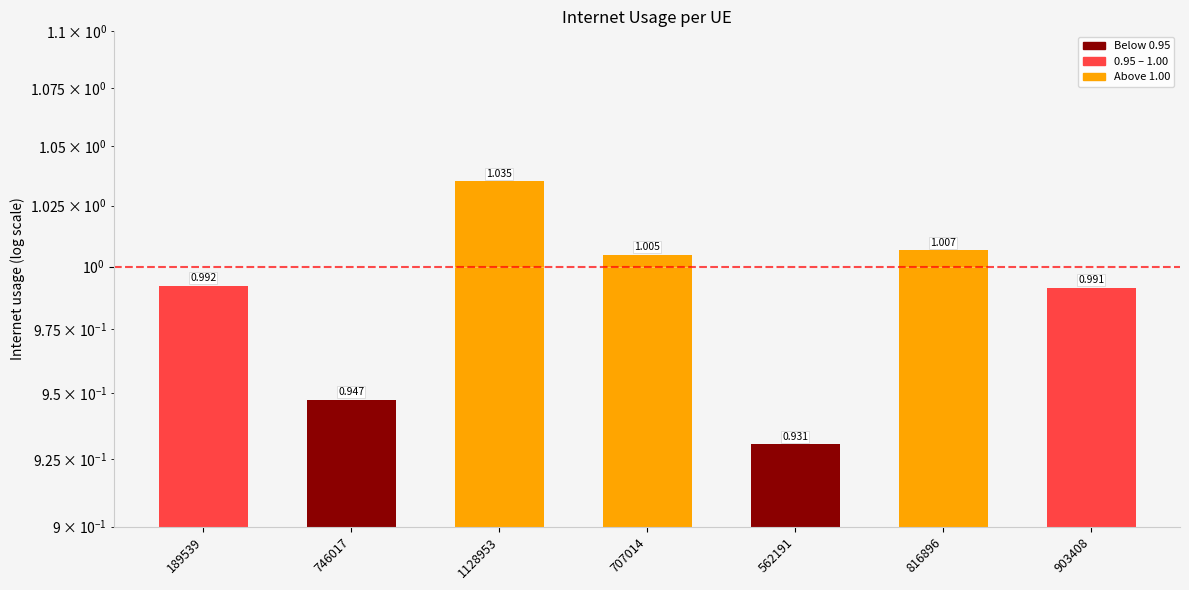

The value at 562191 is 0.2. True or false?

False